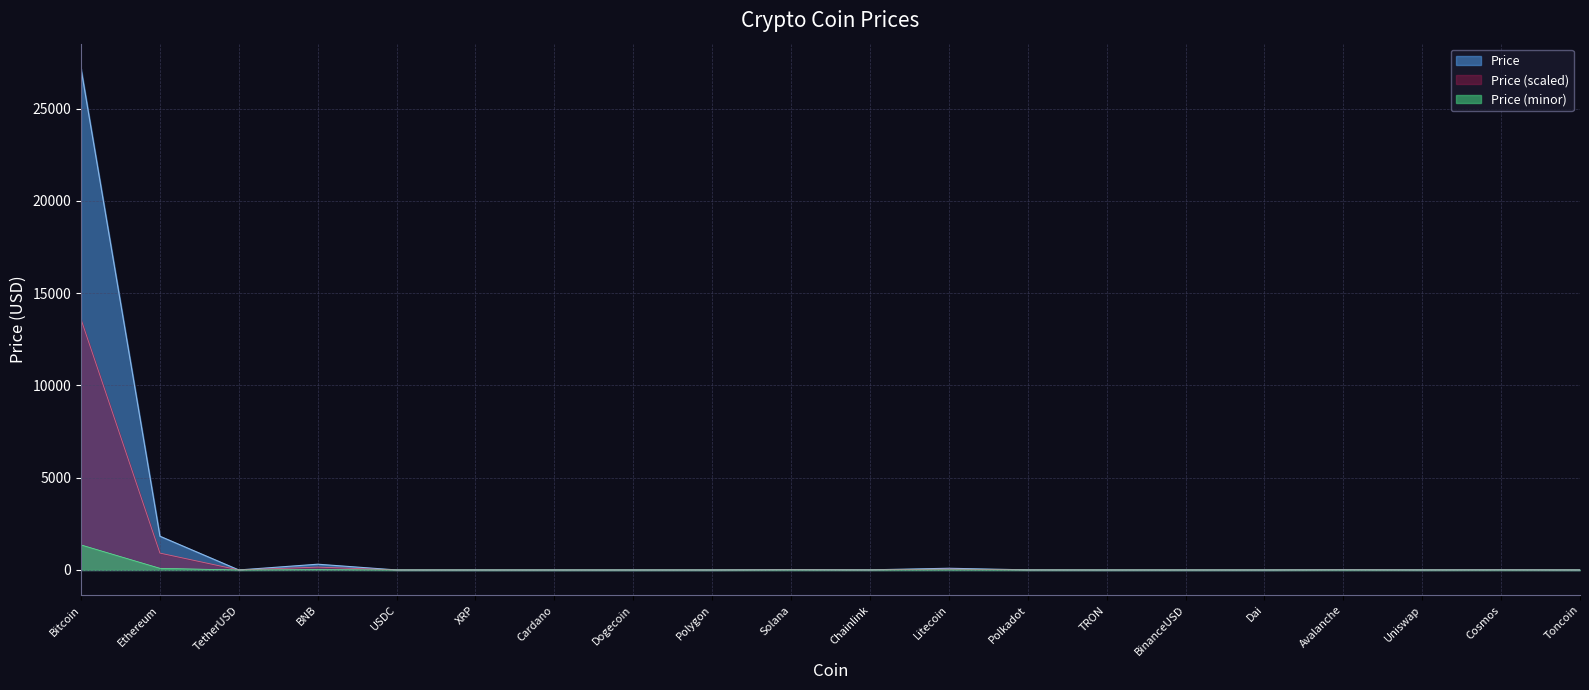

At which category is the sum across all series the highest?

Bitcoin